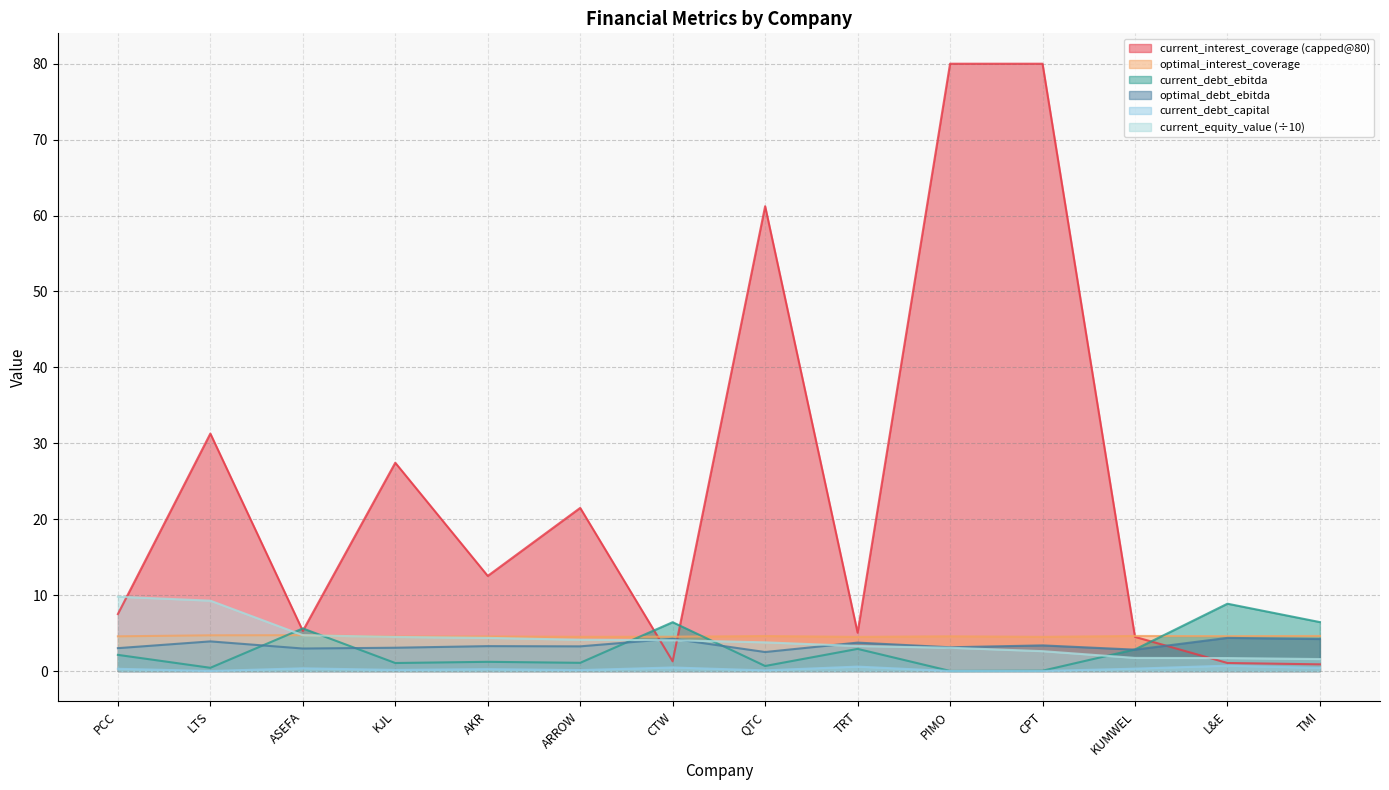

Which series has the widest spread of values?

current_interest_coverage (capped@80)